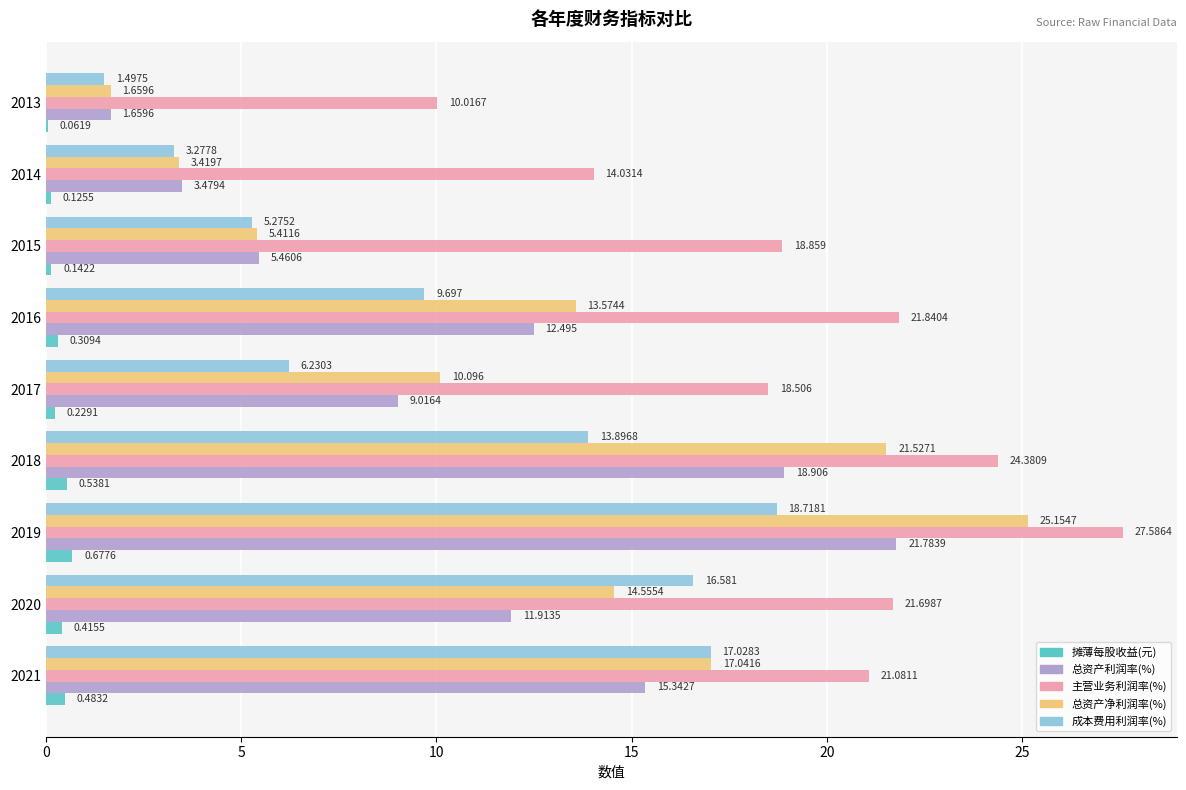

Which series has the largest total across all categories?

主营业务利润率(%)